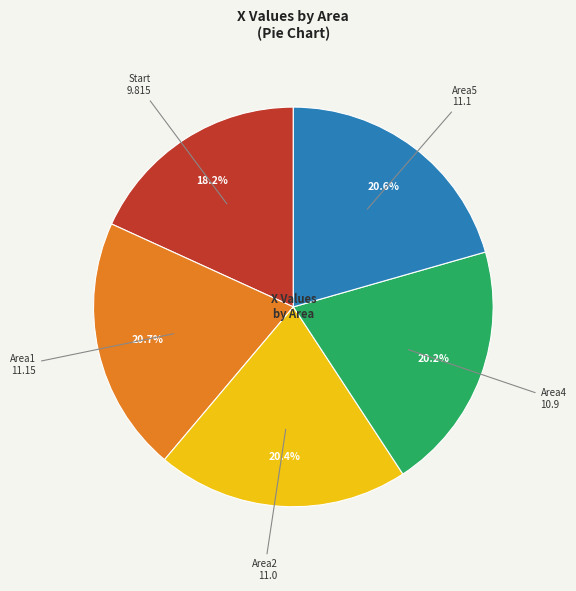

Is there any slice that represents more than half of the pie?

No